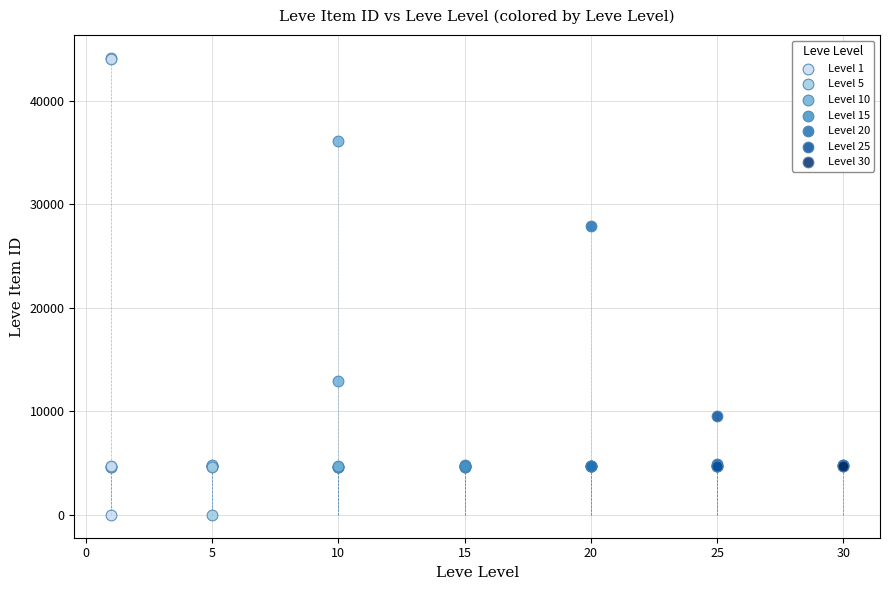

Which series has the largest Y range (max minus min)?

Level 1